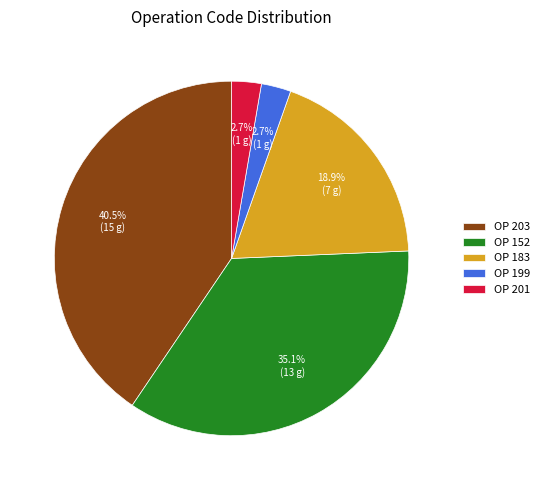

Does OP 201 account for over 50% of the chart?

No